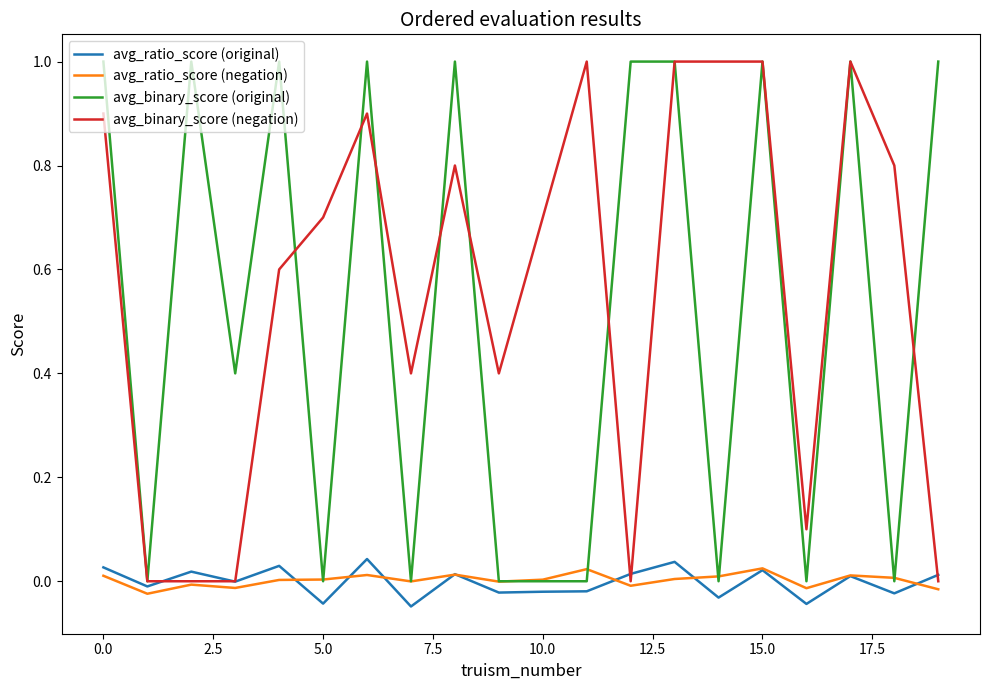

How many lines are shown in the chart?

4